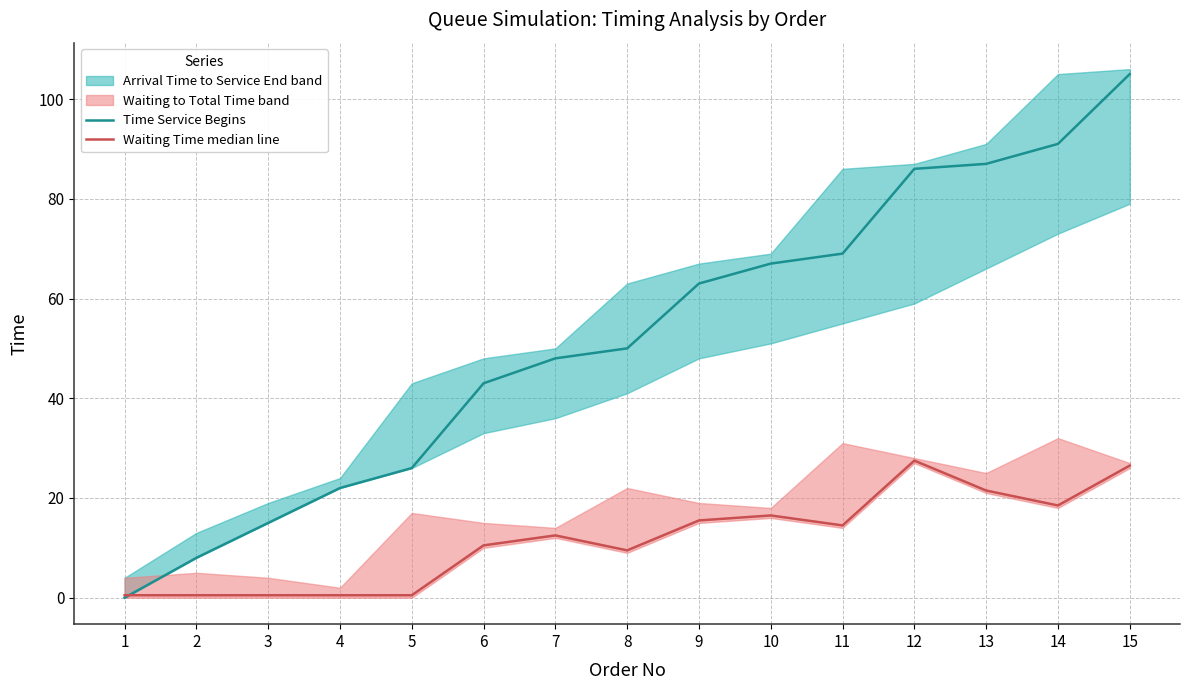

Which series has the widest spread of values?

Time Service Begins